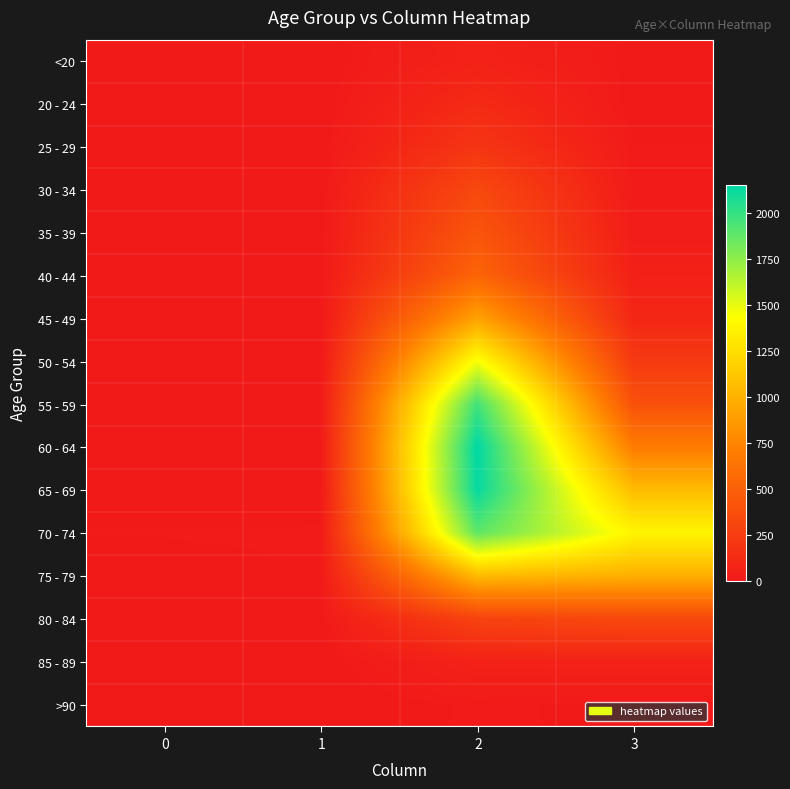

Which series has the largest range (max minus min)?

60 - 64